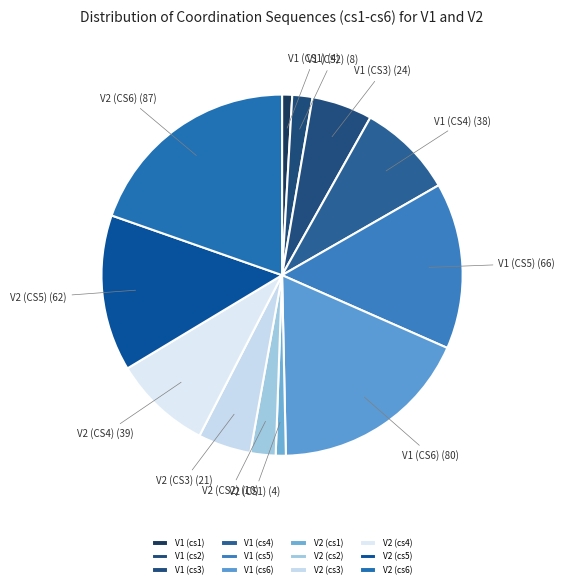

How many slices are in this pie chart?

12